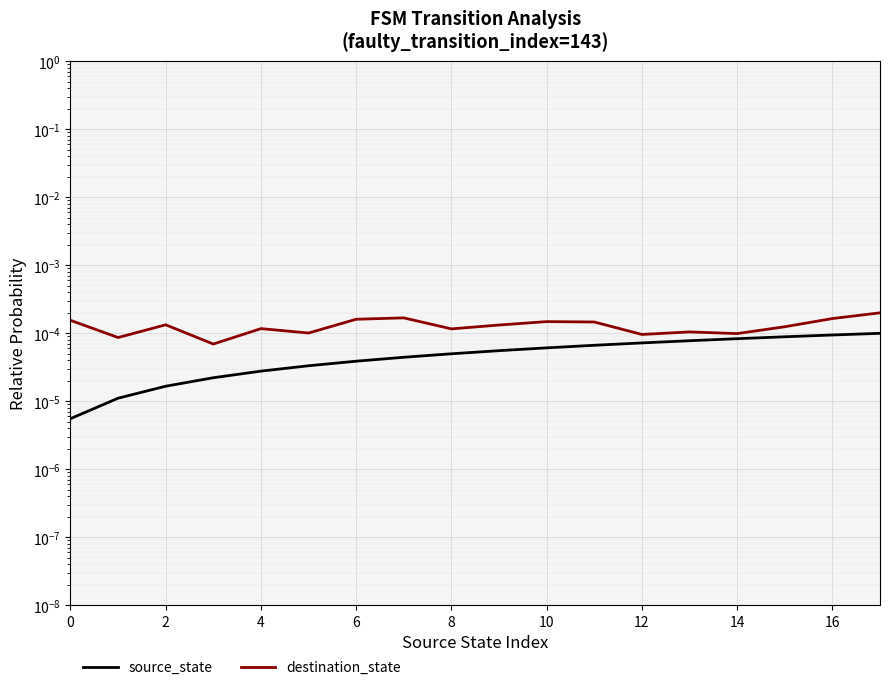

Count the number of data series in this chart.

2